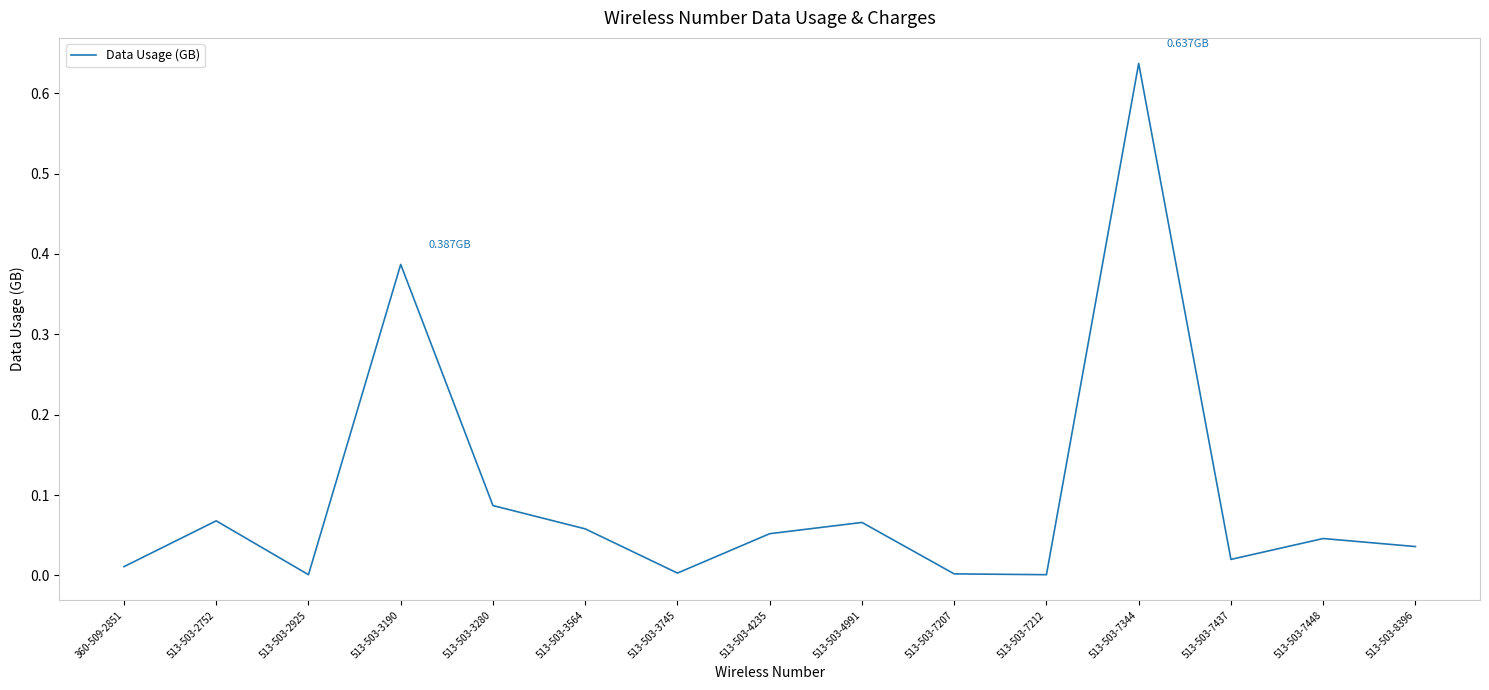

Which has a higher value, 513-503-8396 or 513-503-3564?

513-503-3564